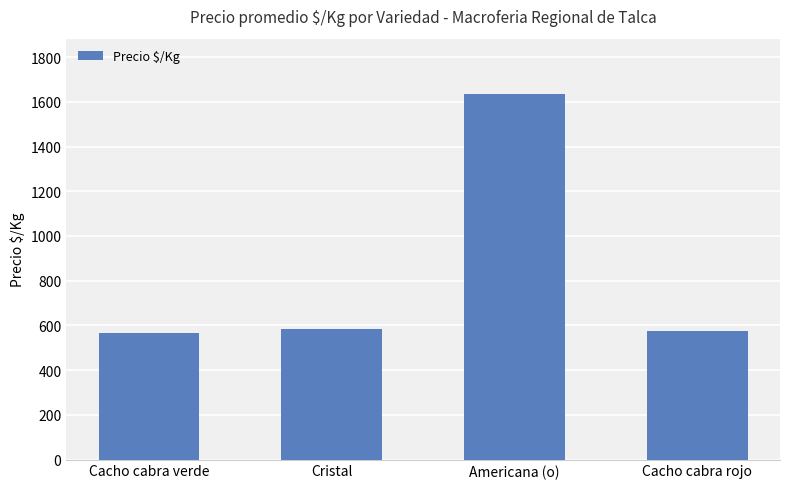

What is the average value?

840